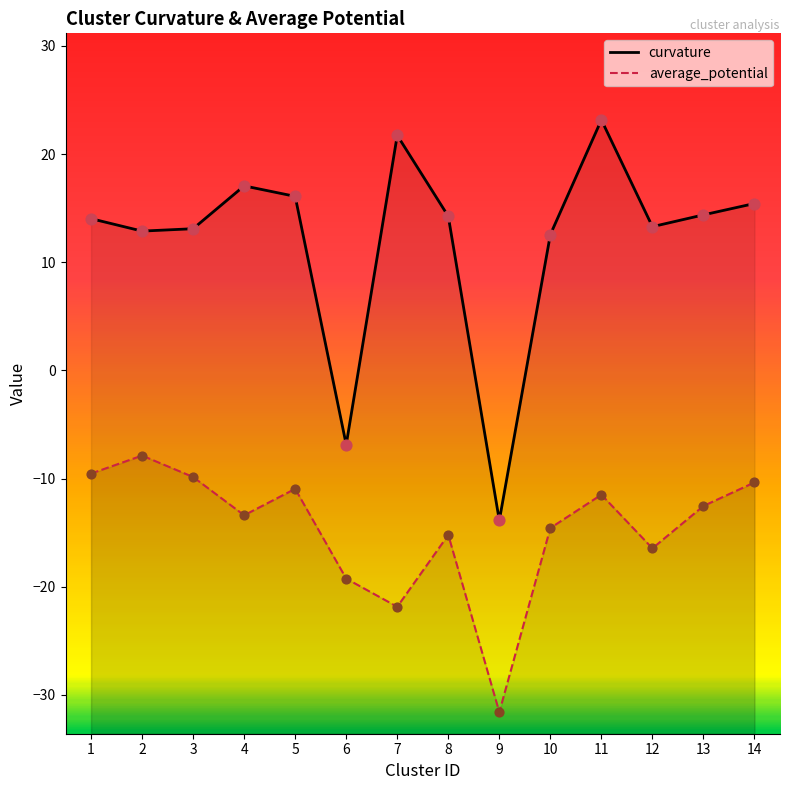

What is the total value across all series at 7?

-0.1